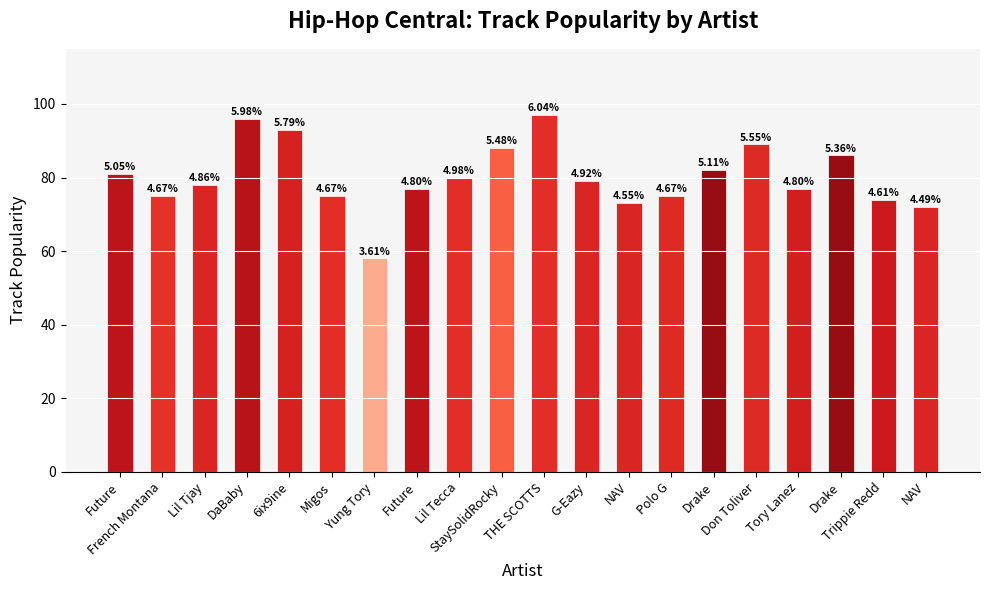

What is the difference between the second highest and second lowest values?

24